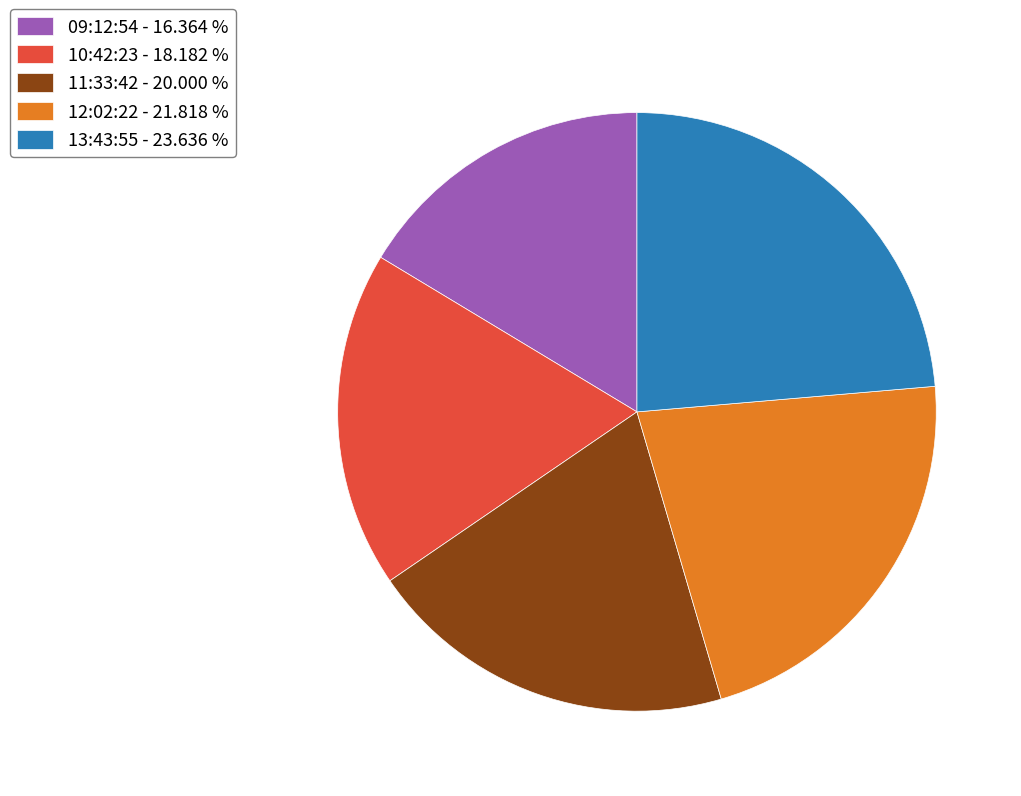

Between 11:33:42 - 20.000 % and 13:43:55 - 23.636 %, which is larger?

13:43:55 - 23.636 %